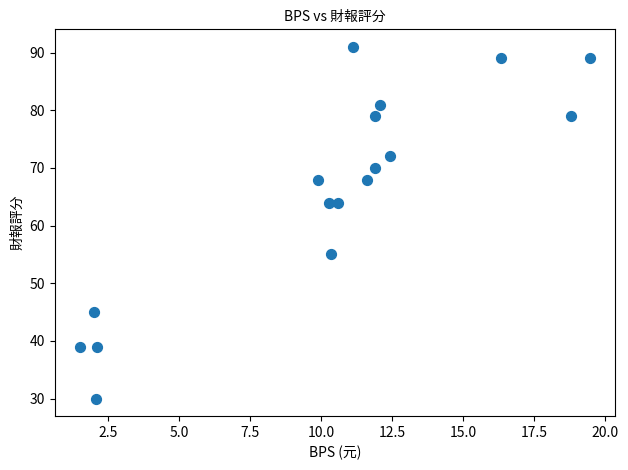

What is the range of Y values (max minus min)?

61